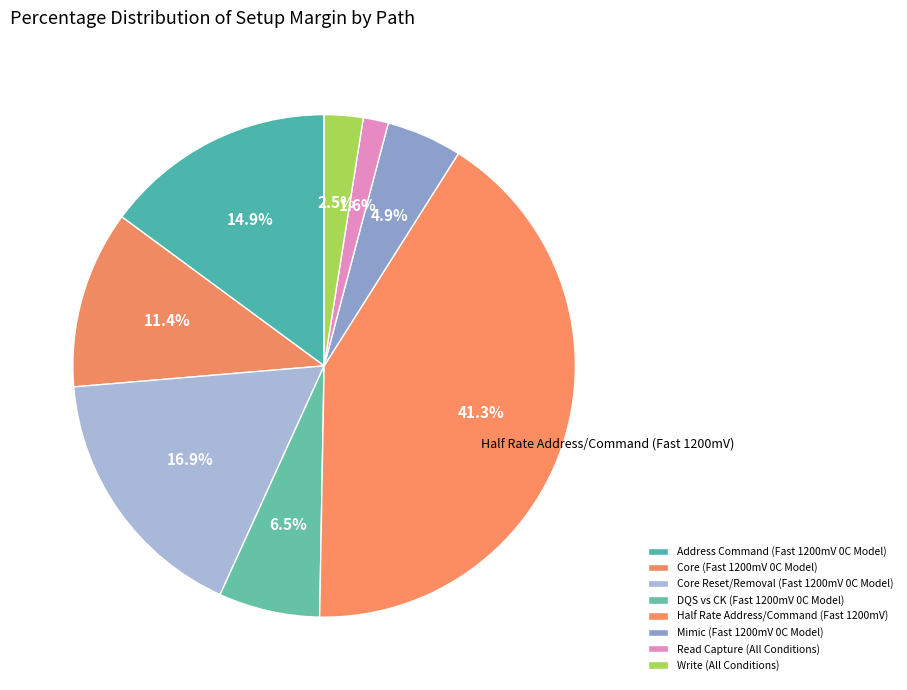

Between Core Reset/Removal (Fast 1200mV 0C Model) and Write (All Conditions), which is larger?

Core Reset/Removal (Fast 1200mV 0C Model)